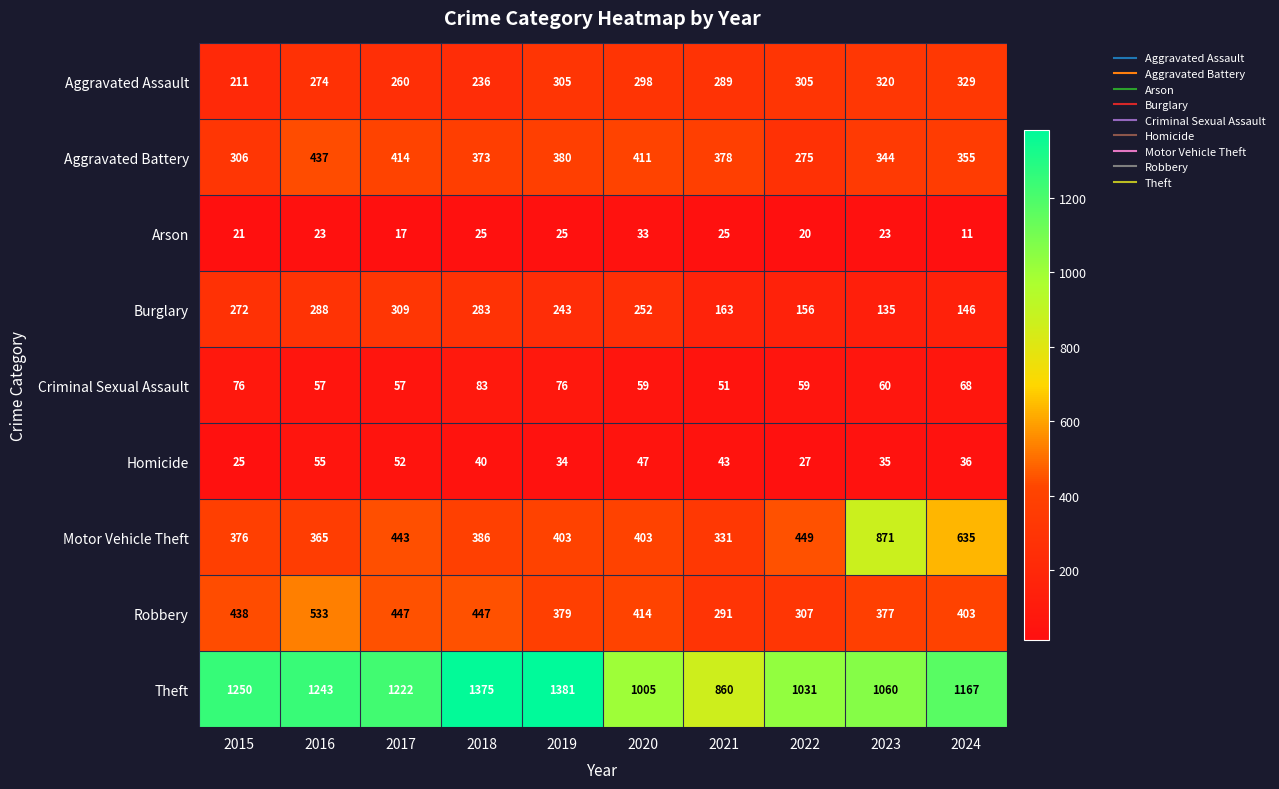

What is the highest value of the Motor Vehicle Theft series?

871